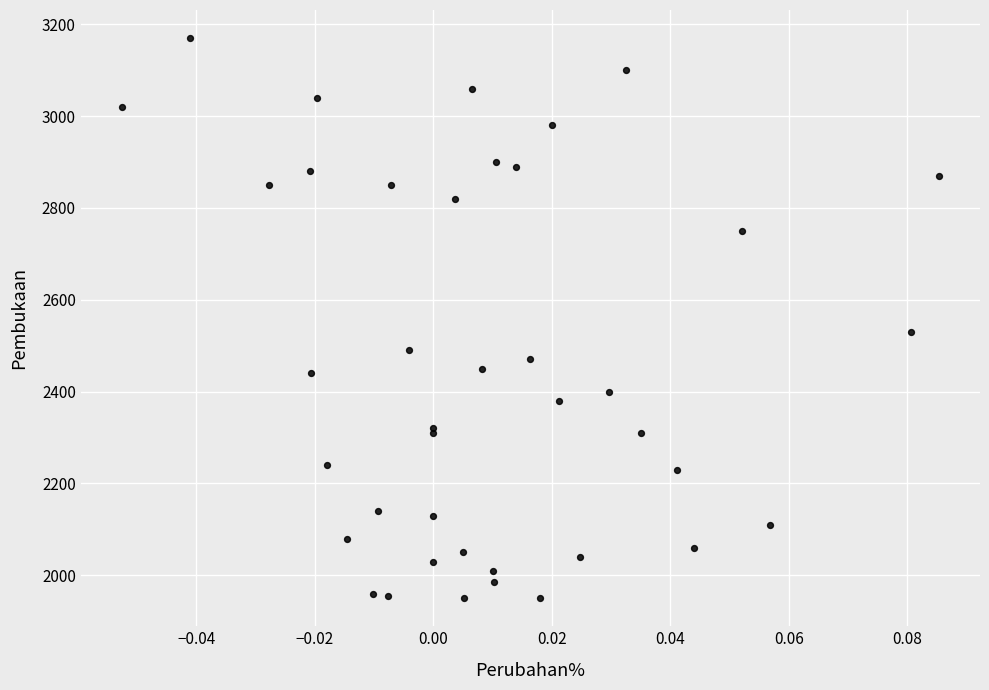

What Y value in the scatter plot is closest to 2560?

2530